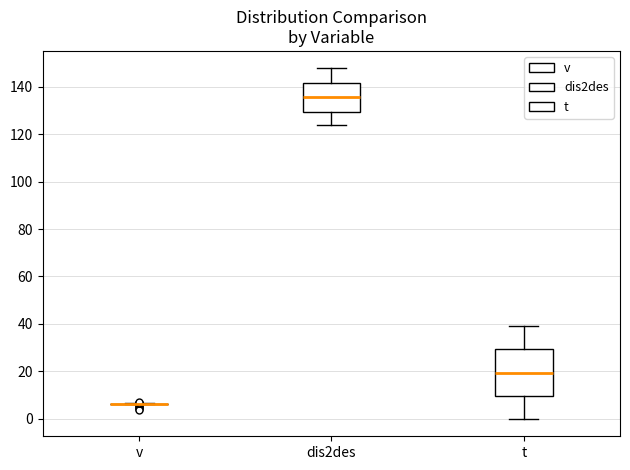

Where does the lower whisker of the box for dis2des end on the y-axis? The values are not printed on the chart, so give them approximately, as read against the axis.

124